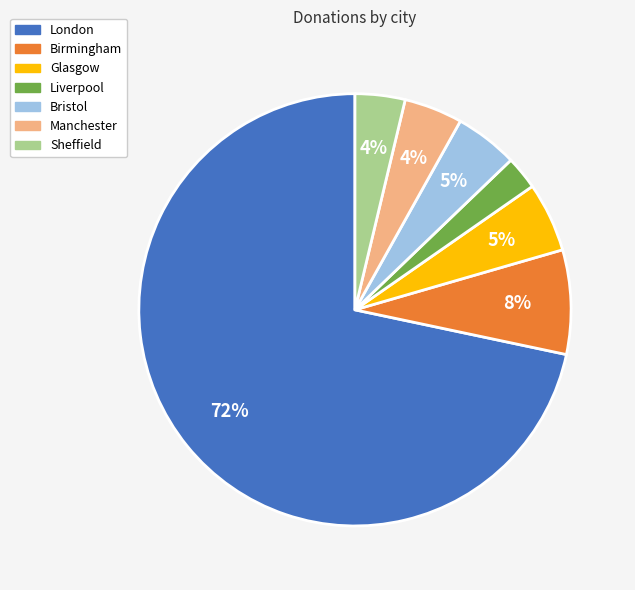

To the nearest percent, what is the average slice percentage?

14%